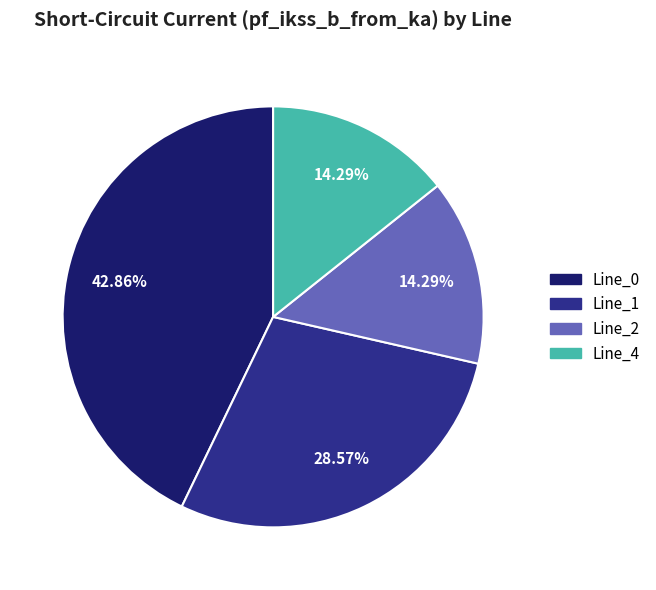

What portion of the pie excludes Line_1?

71.4%